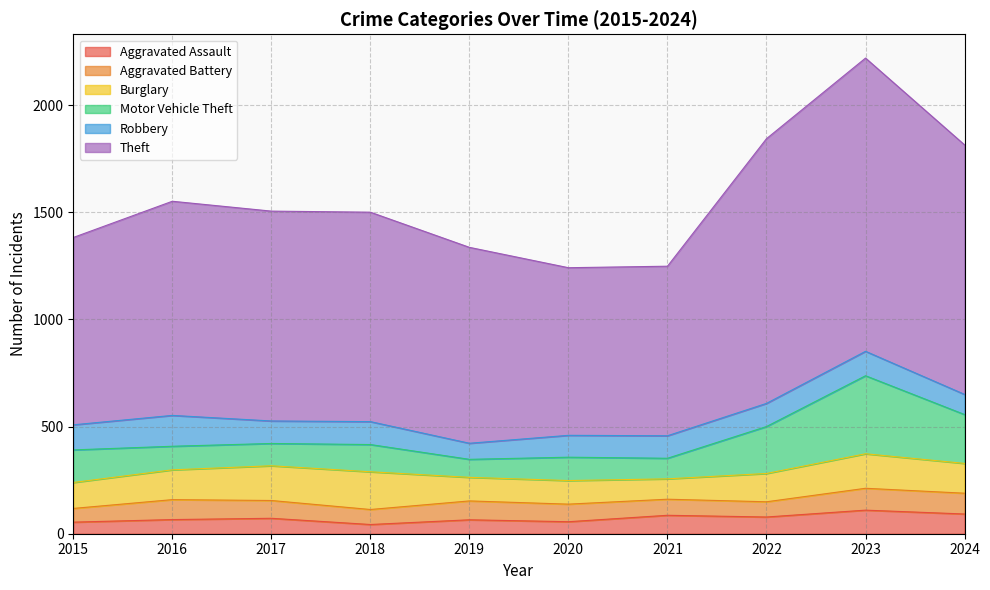

How many categories are shown in the chart?

10